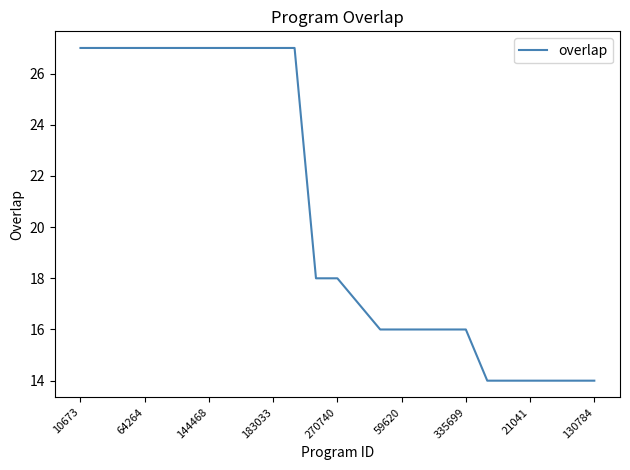

What is the minimum value shown in the chart?

14